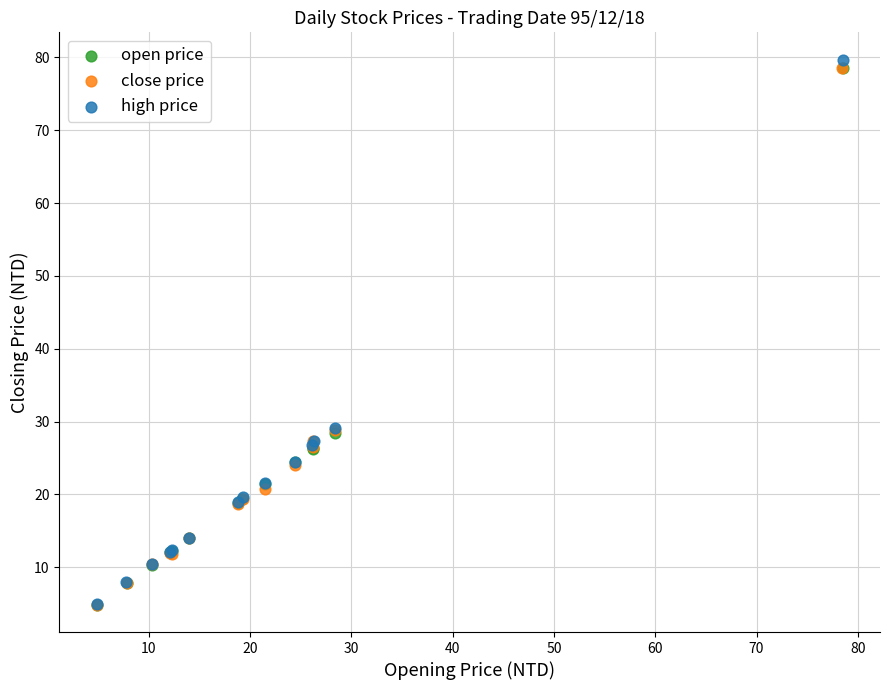

What are all the series names shown in the legend?

open price, close price, high price